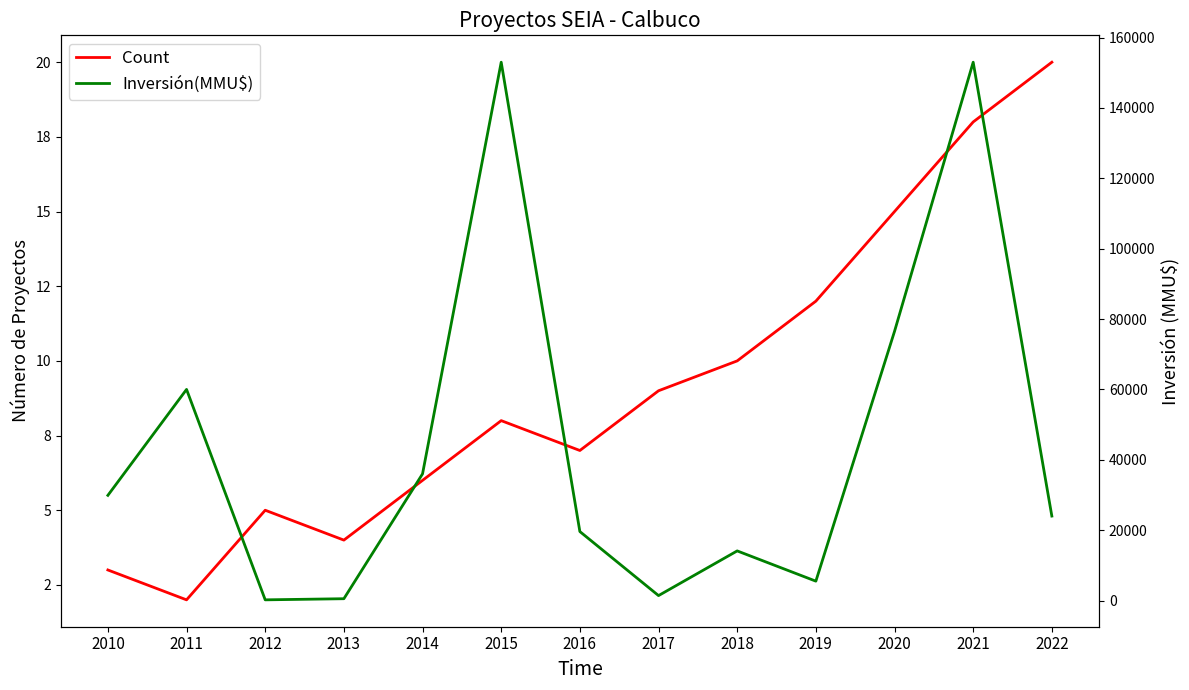

Which has a higher value, 2021 or 2015?

2021